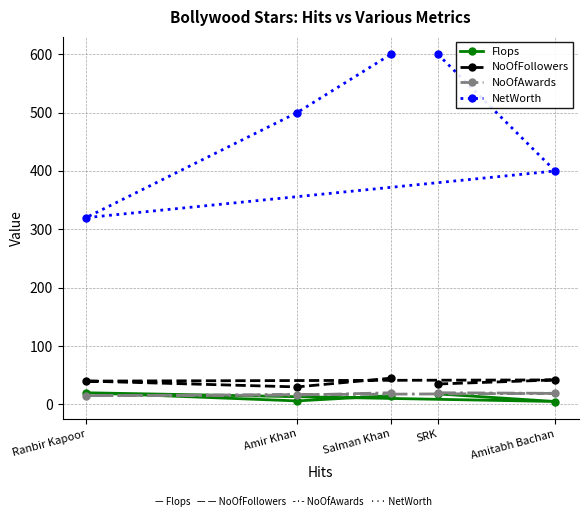

Rank the categories by NoOfAwards value from highest to lowest.

SRK, Salman Khan, Amitabh Bachan, Amir Khan, Ranbir Kapoor